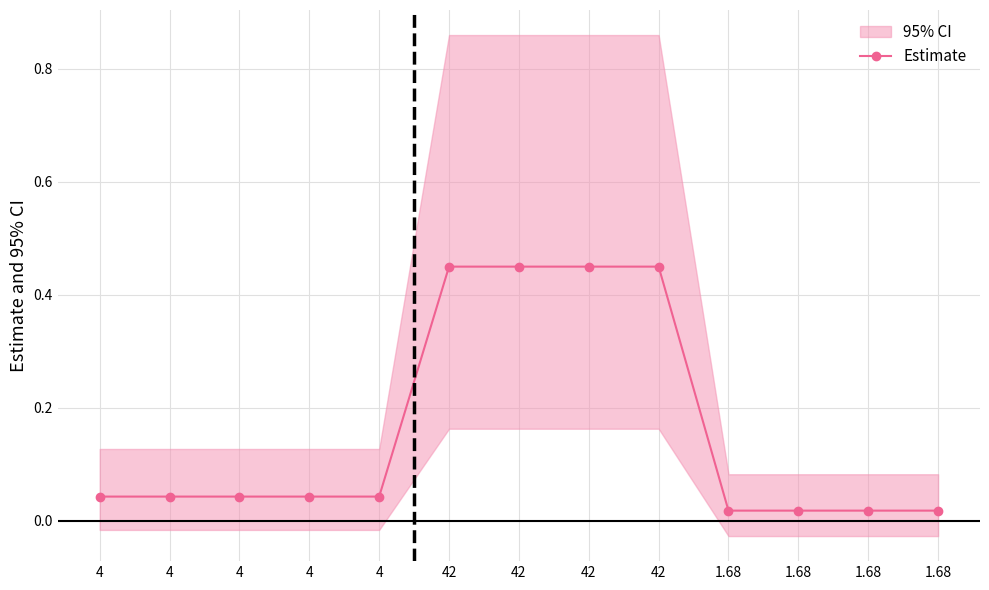

The chart shows a value of 0.0 at 1.68. True or false?

False